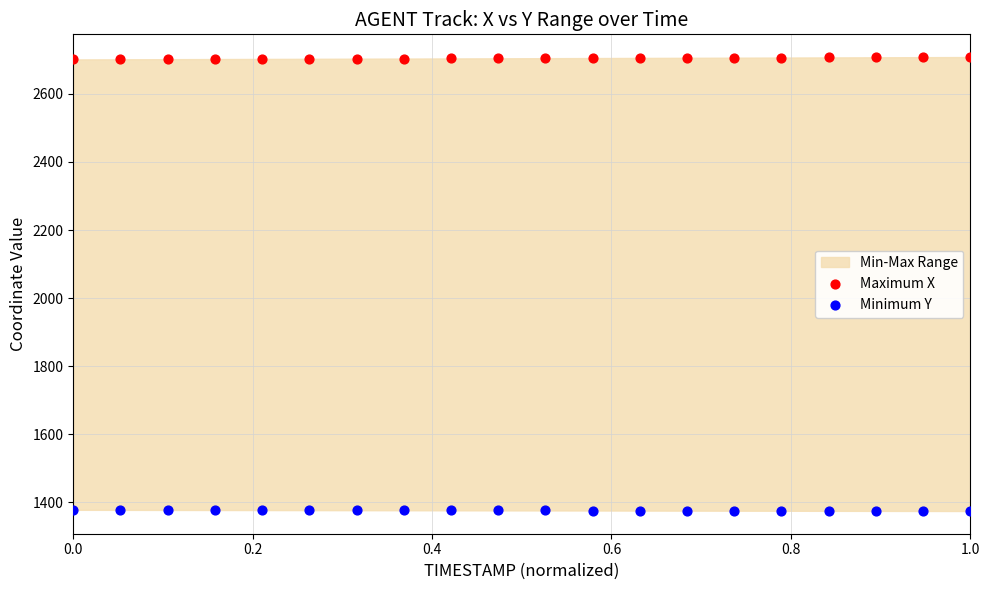

What is the X range (max minus min) for the scatter plot?

1.0